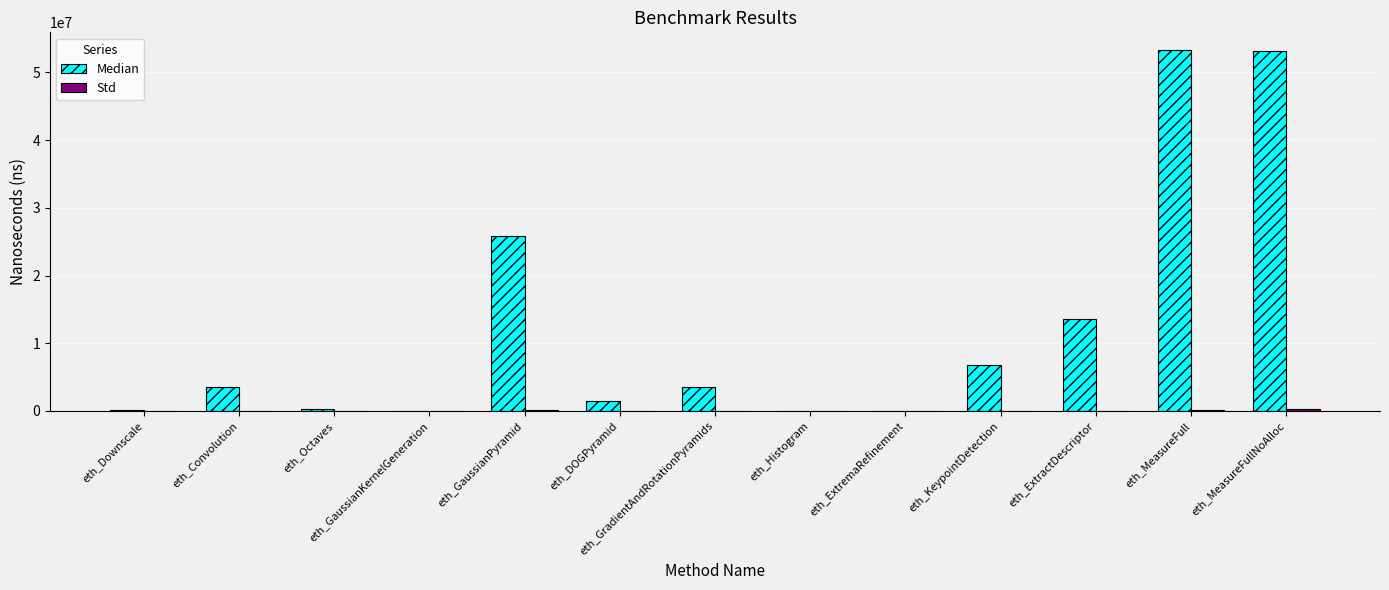

How many data points does each series have?

13